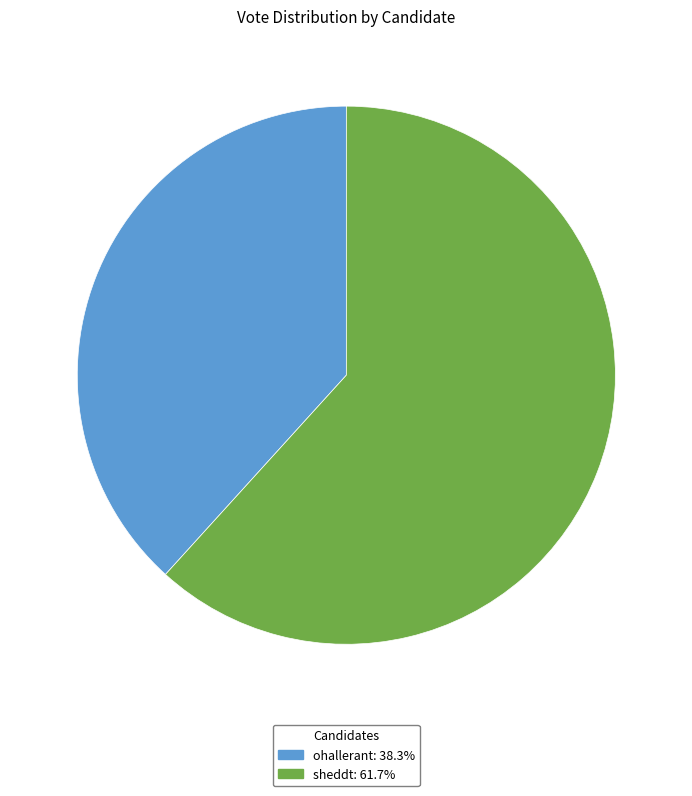

Rank the categories by value from highest to lowest.

sheddt, ohallerant